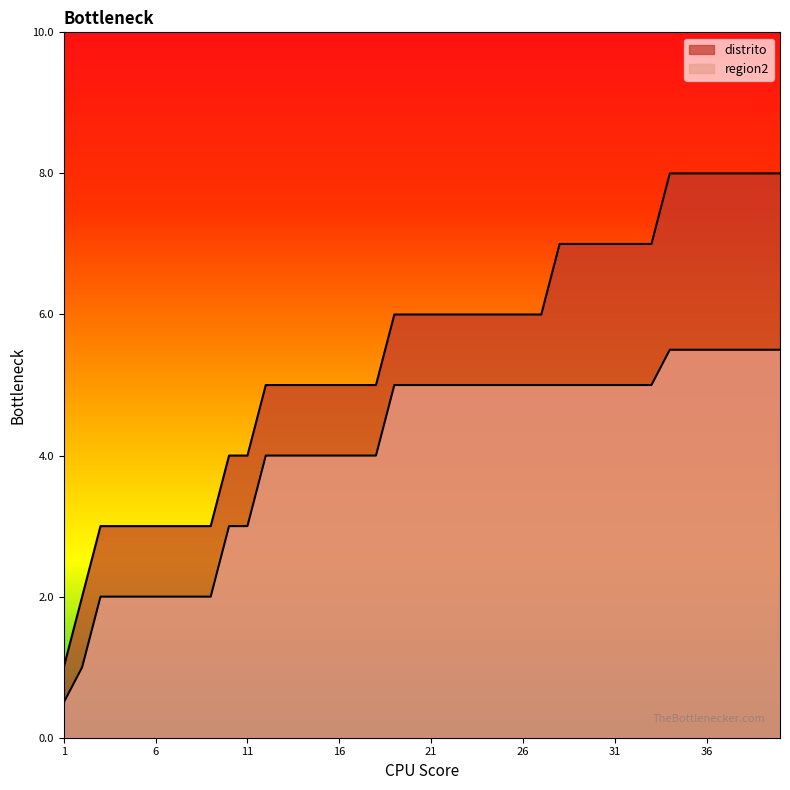

List the series in order of their peak value, highest first.

distrito, region2